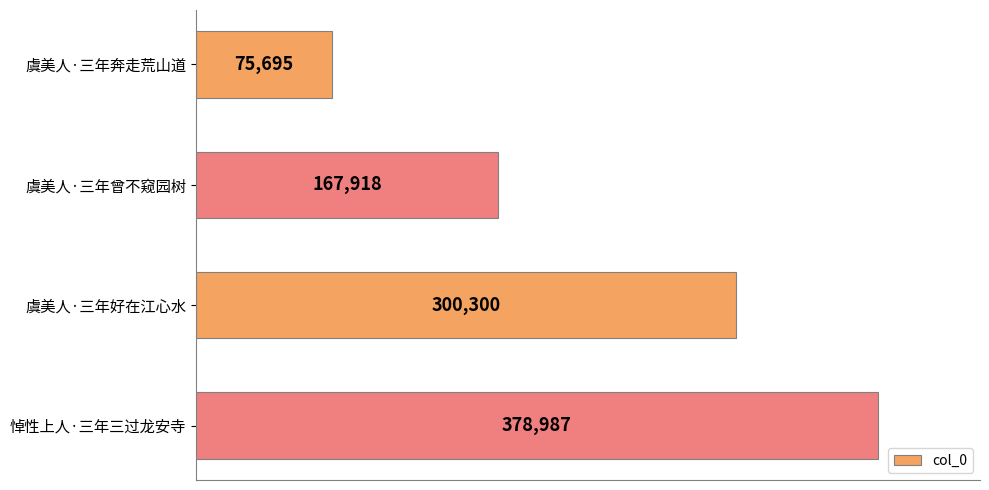

What is the average value?

230725